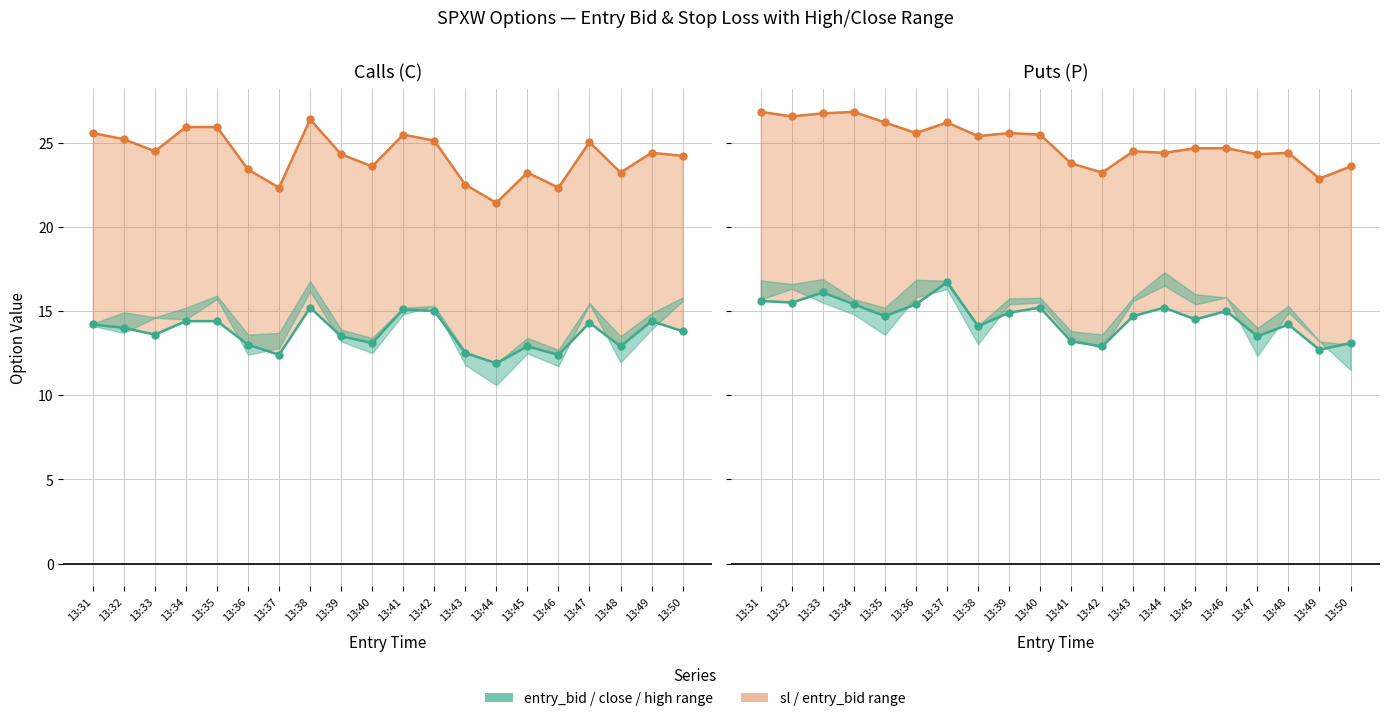

Which series has the largest range (max minus min)?

sl (C)